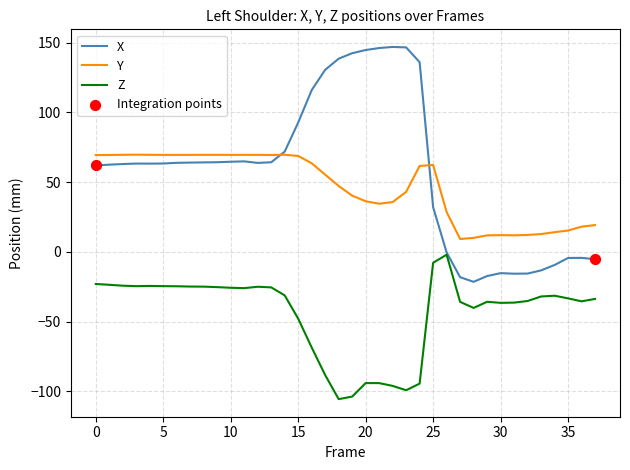

Which series has the largest total across all categories?

X